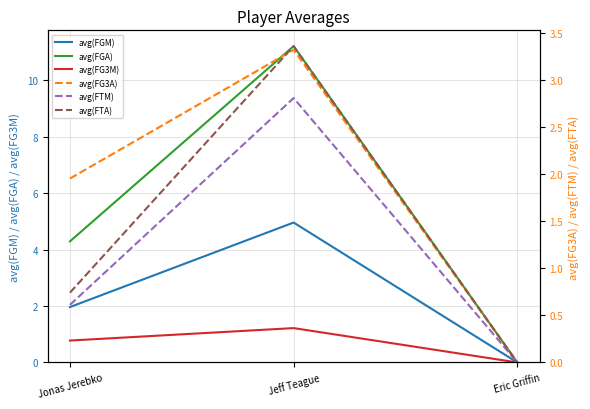

What is the difference between the second highest and minimum values in the avg(FTM) series?

0.6